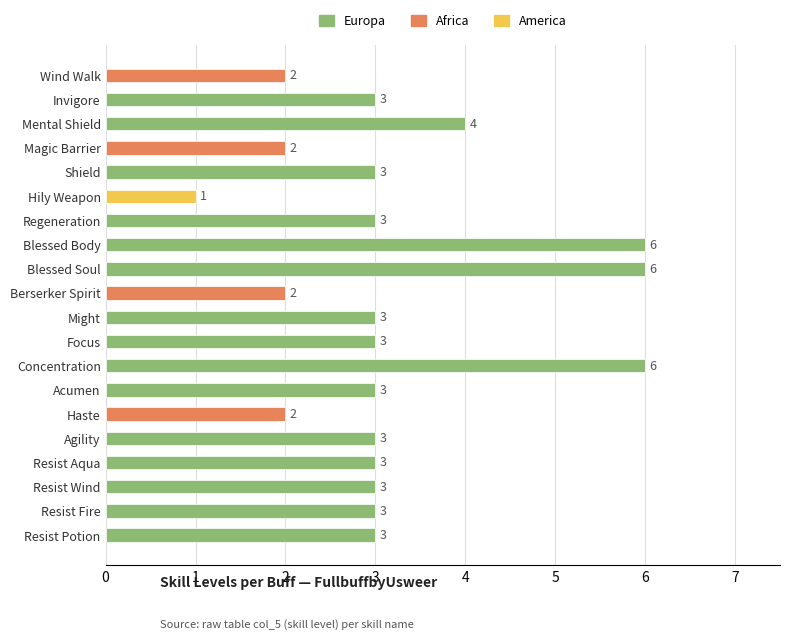

Approximately how many times larger is the value at Blessed Soul compared to Haste?

3.0